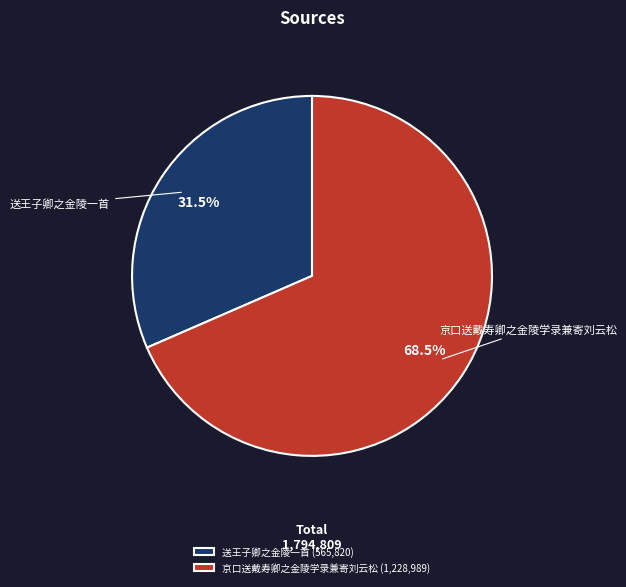

The 京口送戴寿卿之金陵学录兼寄刘云松 slice represents 76% of the pie. True or false?

False